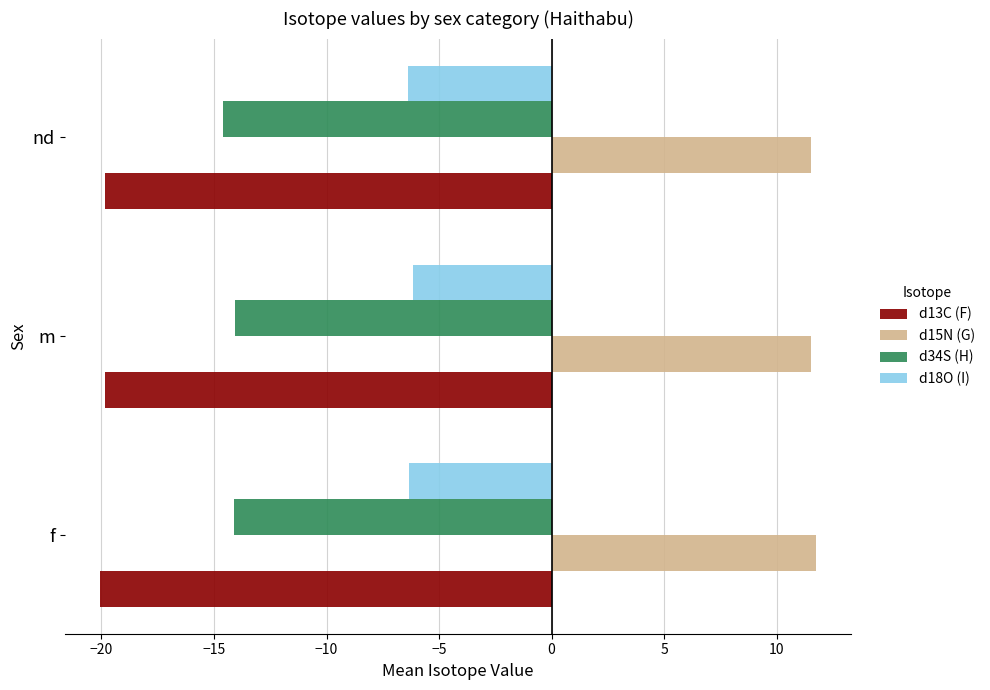

What is the sum of all d13C (F) values?

-59.7